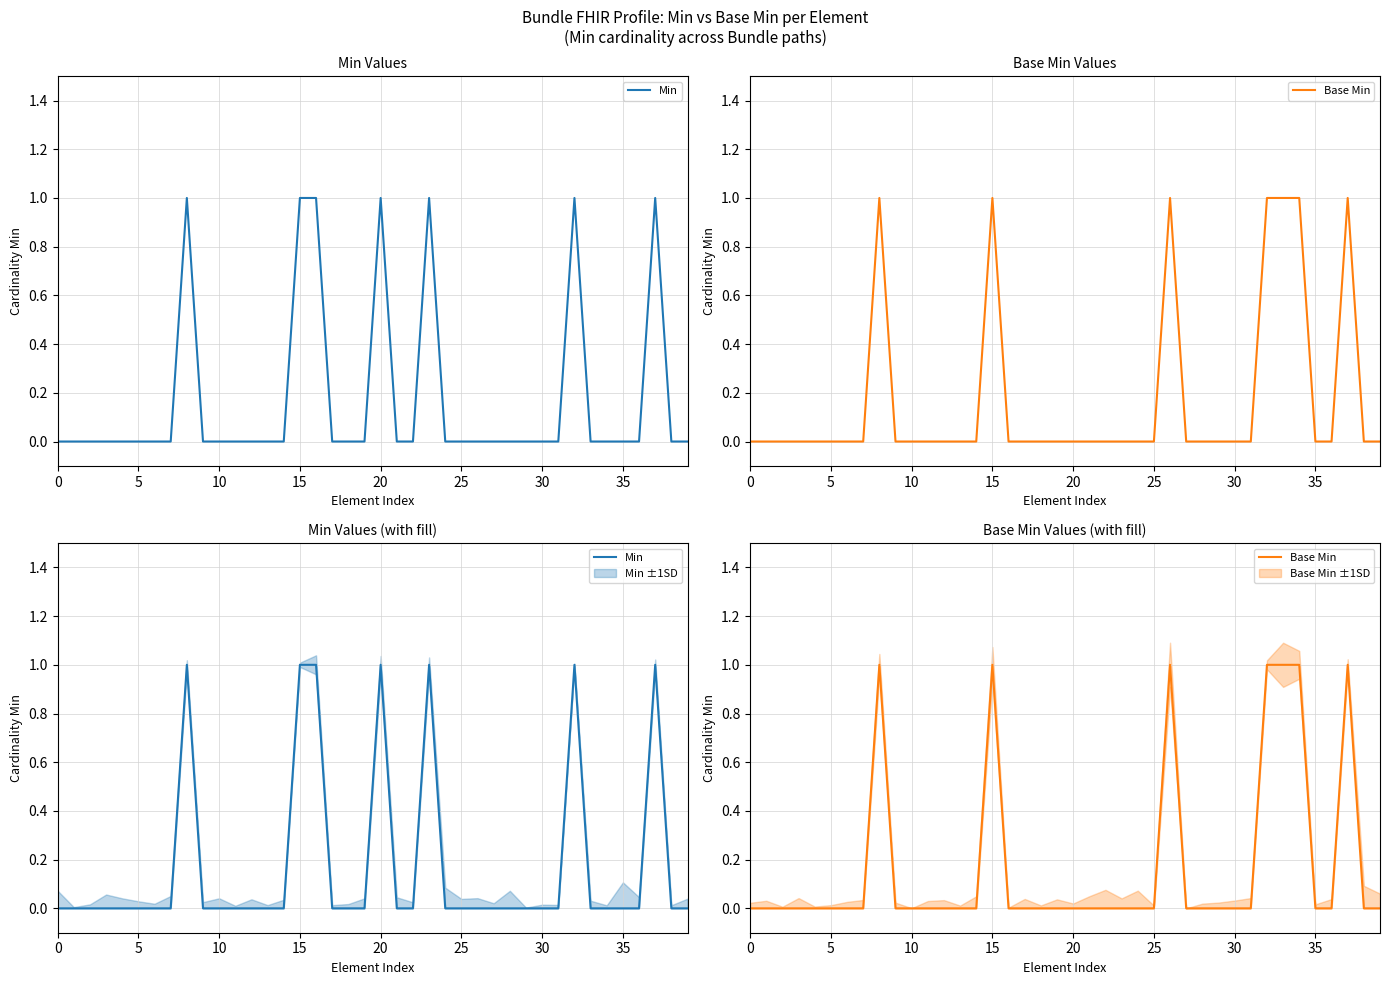

The value of Min at 12 is 0. True or false?

False